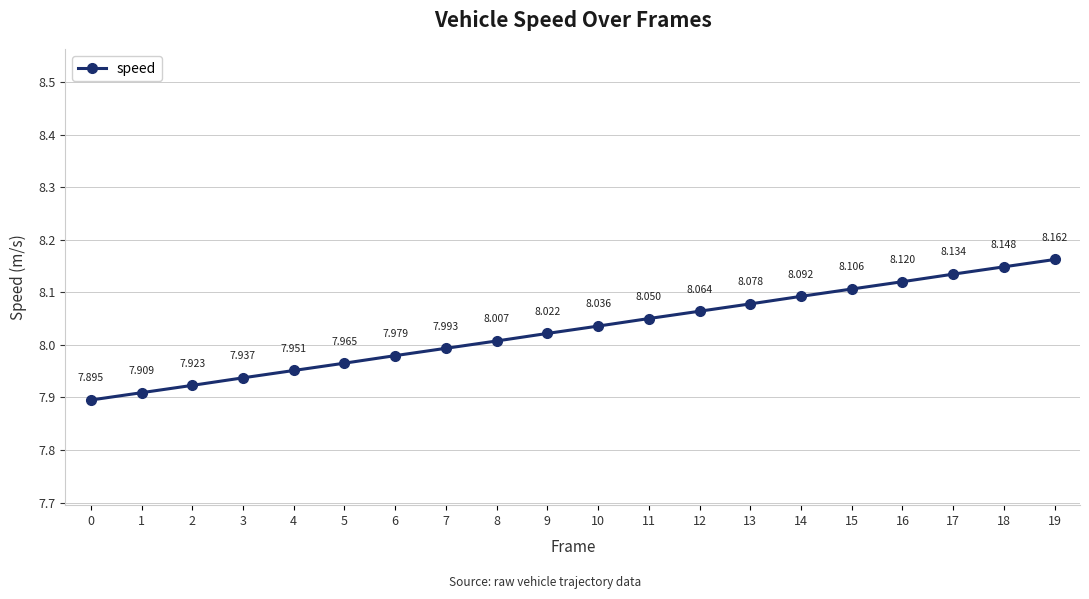

What is the sum of the values at 17 and 19?

16.3